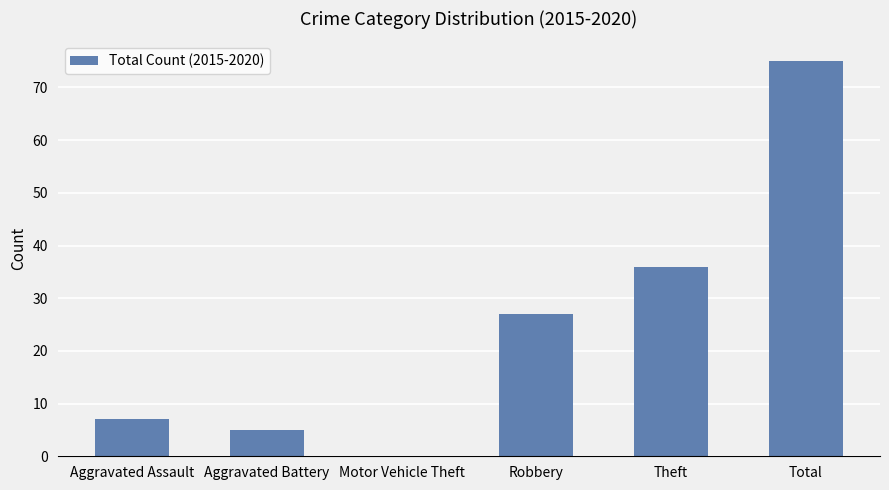

Between Motor Vehicle Theft and Aggravated Assault, which is larger?

Aggravated Assault